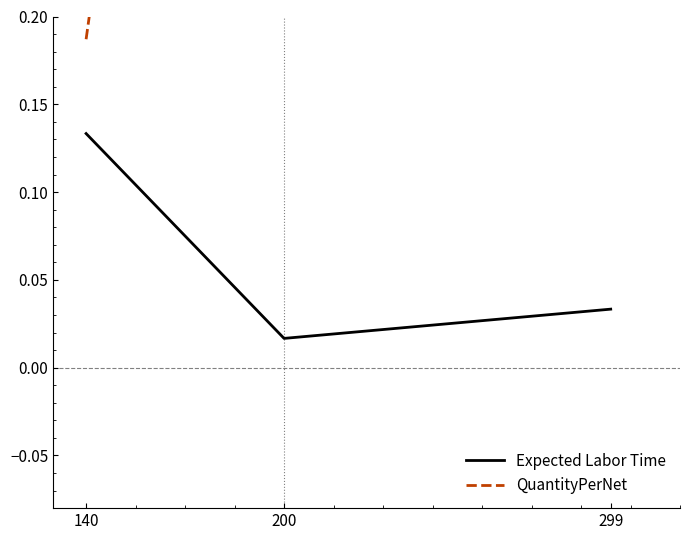

What is the difference between the second highest and minimum values in the QuantityPerNet series?

0.8